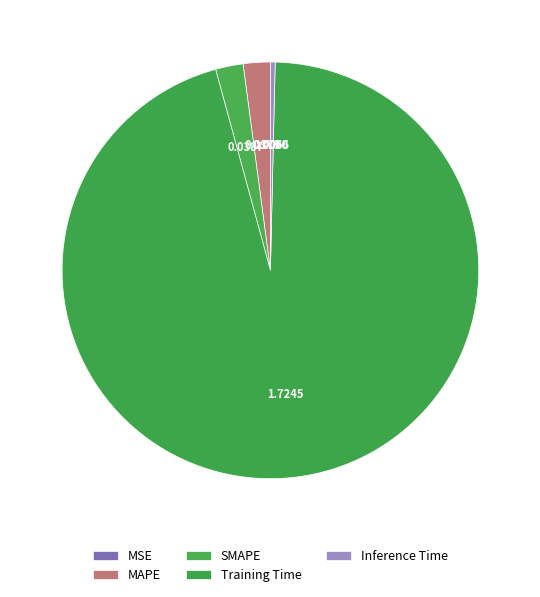

What is the largest slice in the pie chart?

Training Time